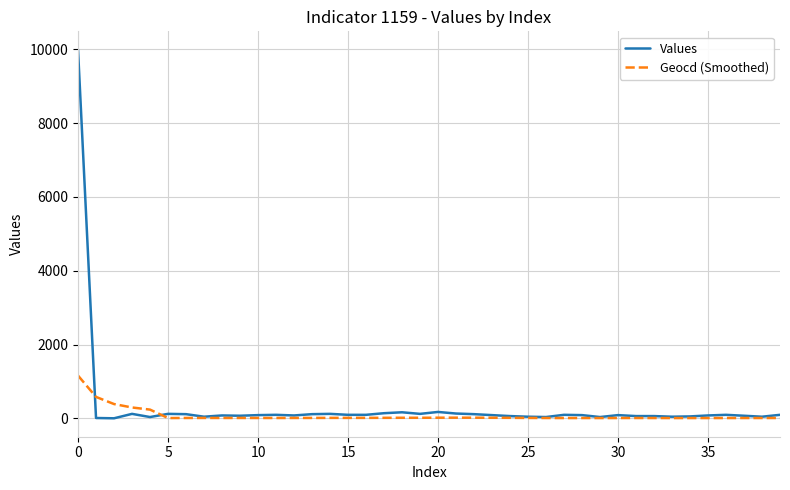

List the series in order of their peak value, lowest first.

Geocd (Smoothed), Values